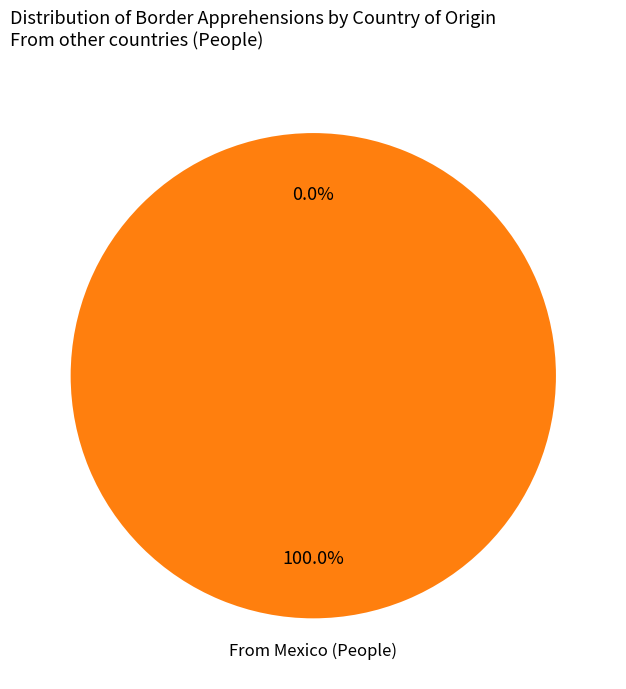

Is there any slice that represents more than half of the pie?

Yes